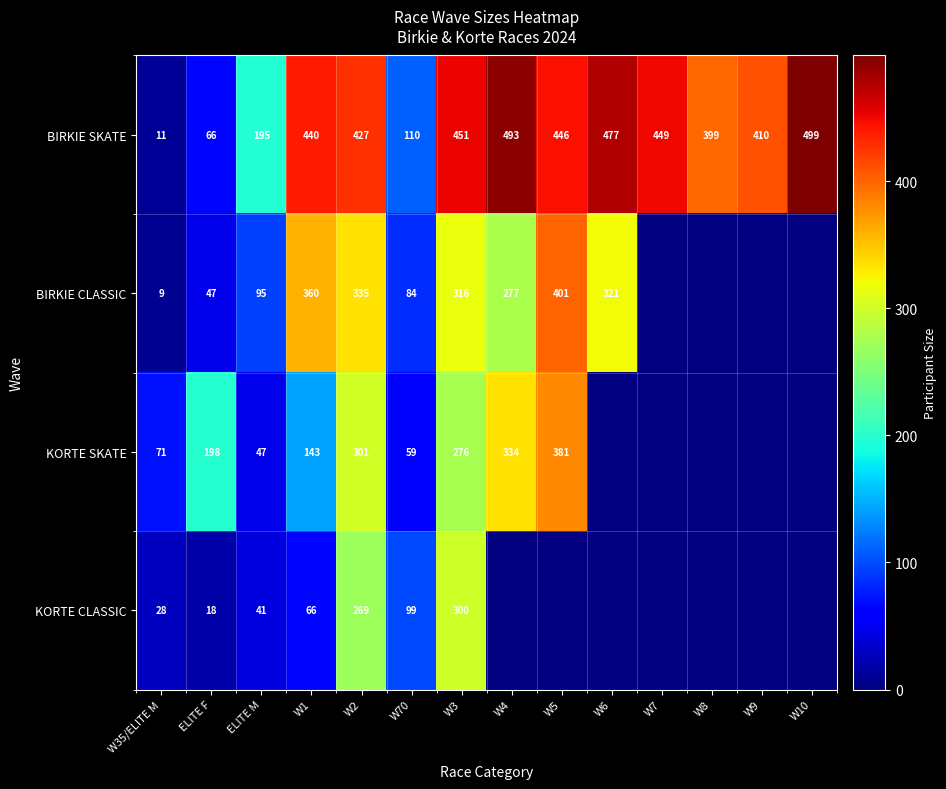

Which has a higher value, W7 or ELITE M?

W7